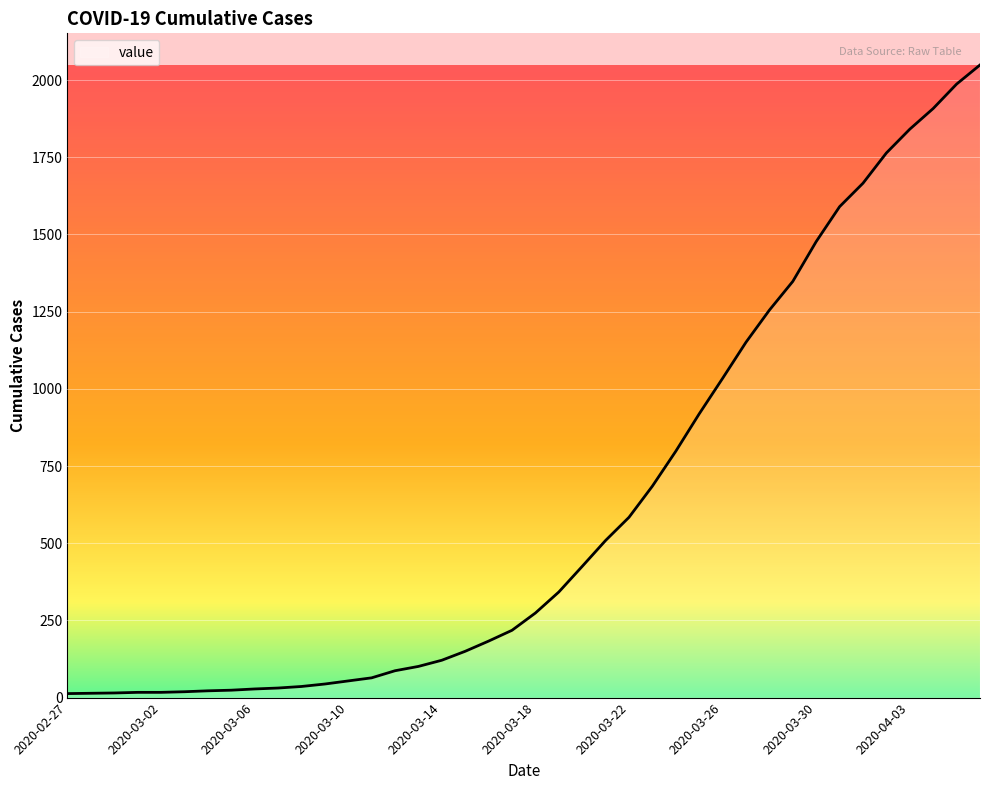

What is the maximum value shown in the chart?

2049